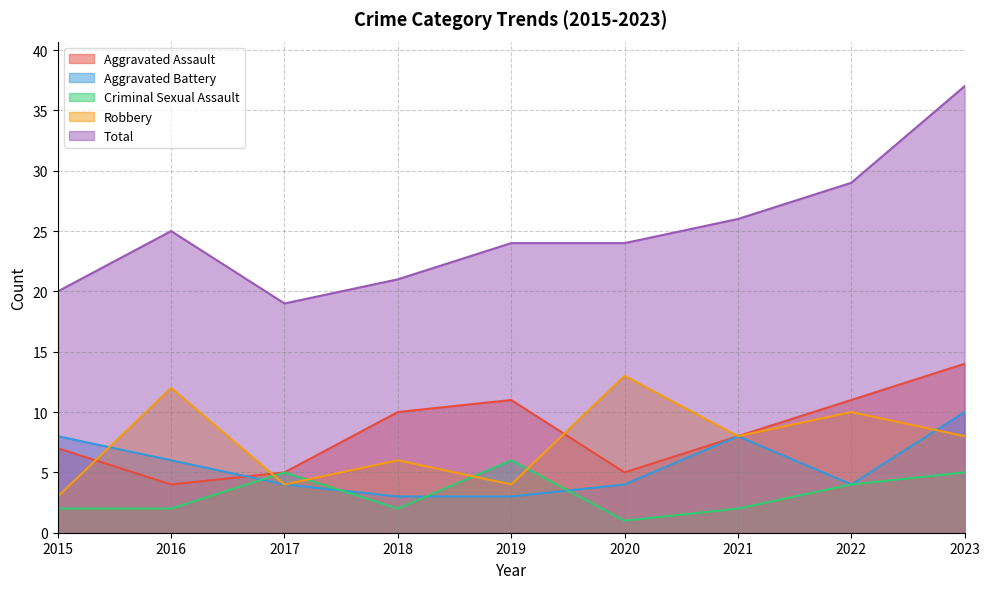

Between 2019 and 2022, which series saw the biggest shift?

Robbery